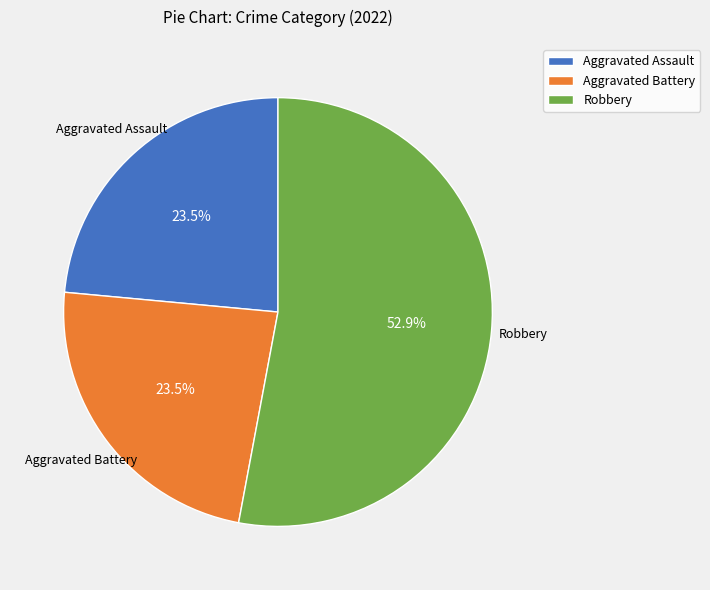

Does Robbery represent more than half of the total?

Yes